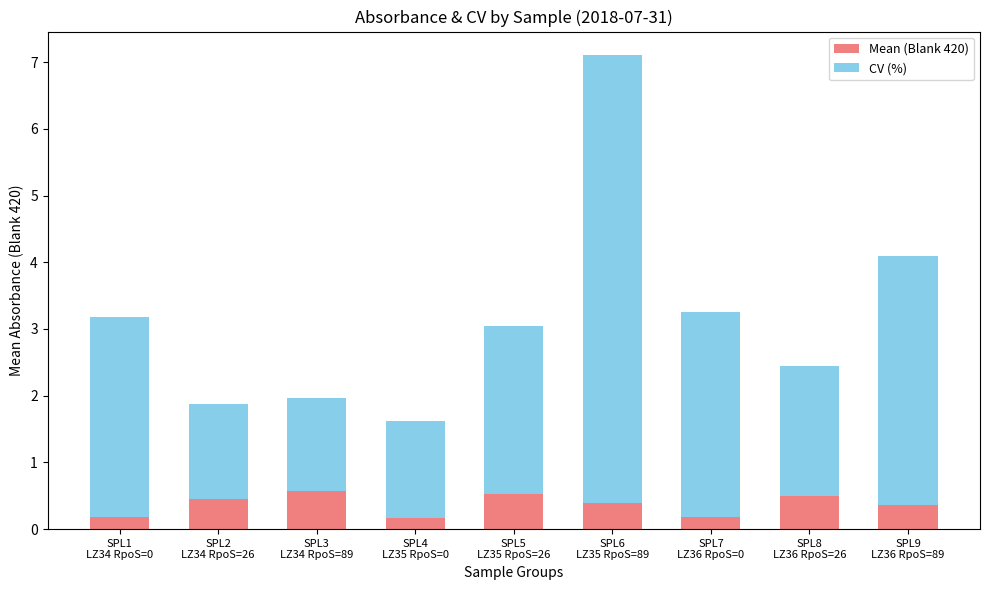

What is the difference between the second highest and minimum values in the Mean (Blank 420) series?

0.4